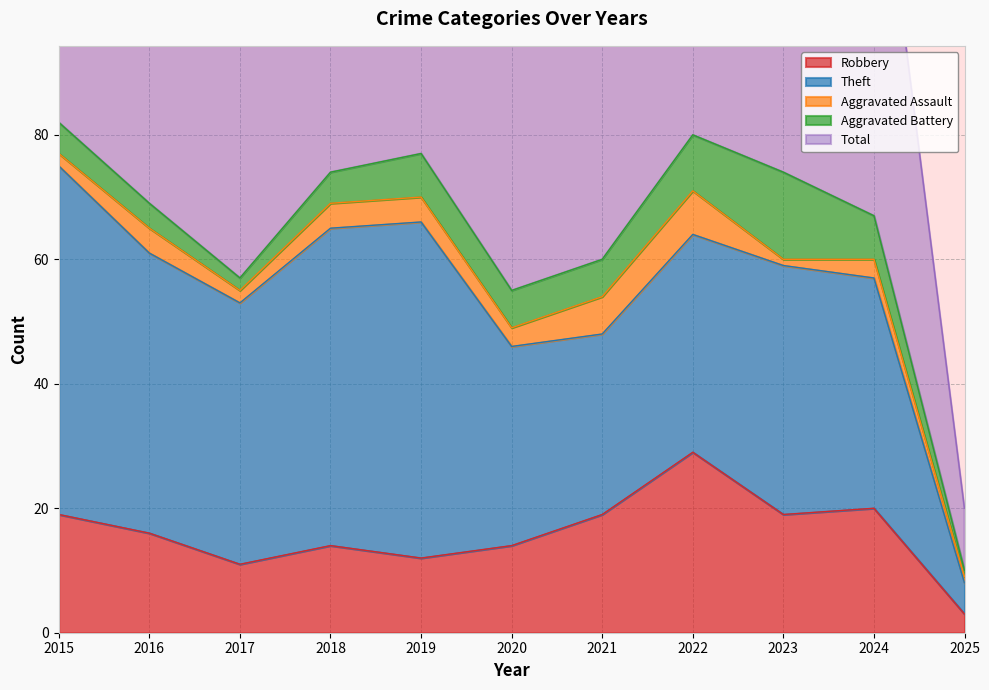

What is the difference between the Robbery values at 2024 and 2017?

9